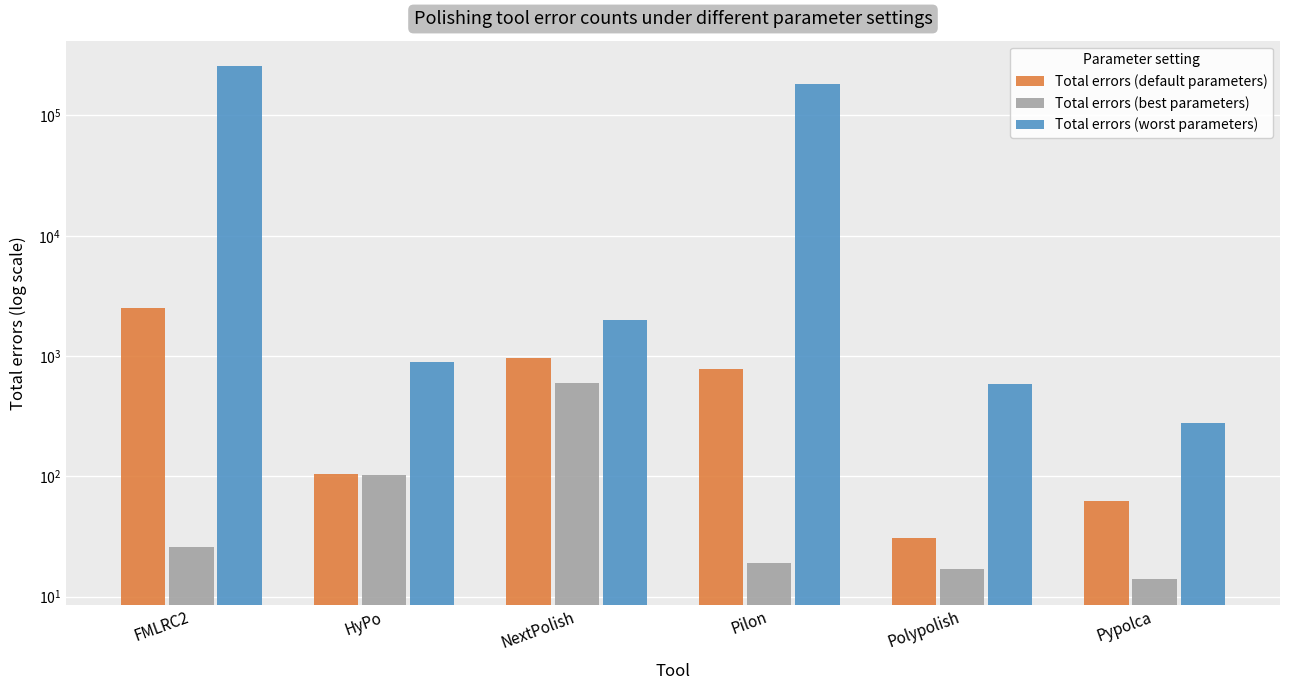

How many categories are shown in the chart?

6